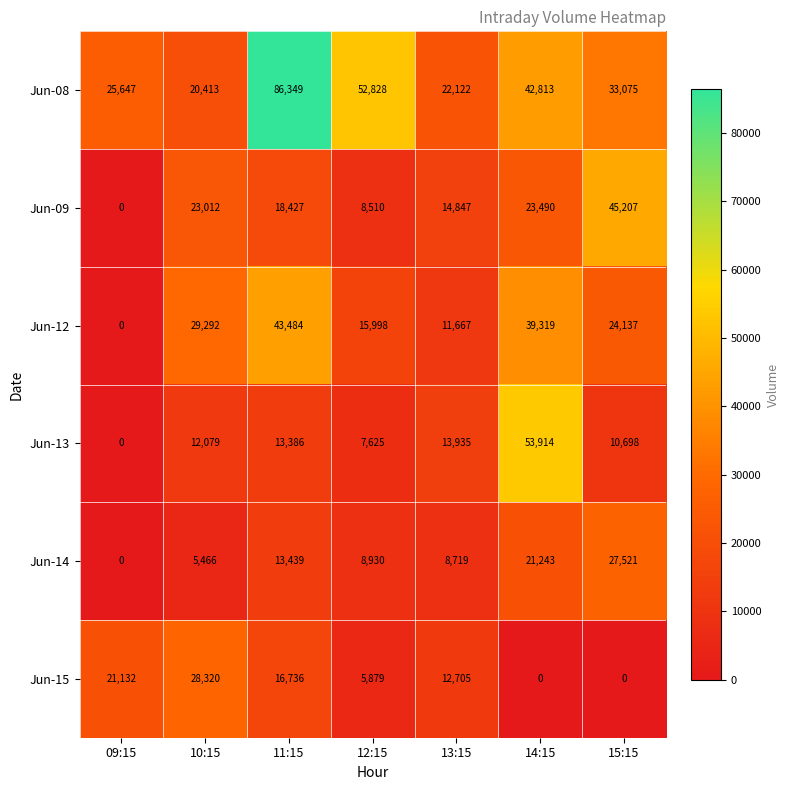

Where is Jun-08 nearest to the value 53381?

12:15